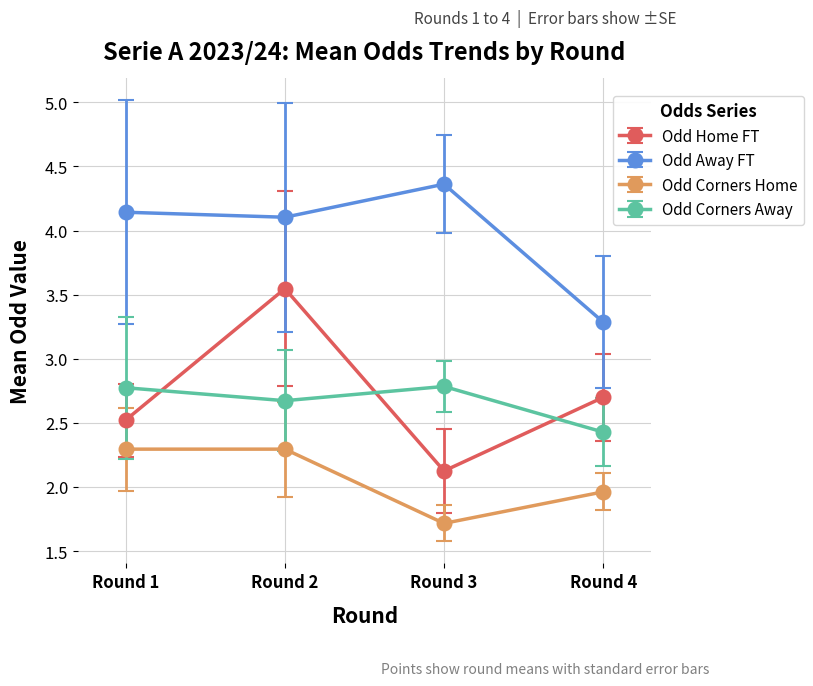

At which category does the chart reach its minimum across all series?

Round 3